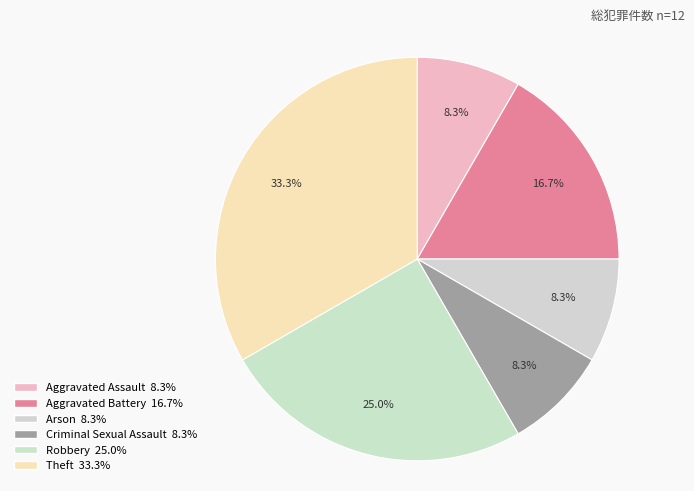

Combined, what portion of the pie is Theft and Aggravated Battery?

50.0%